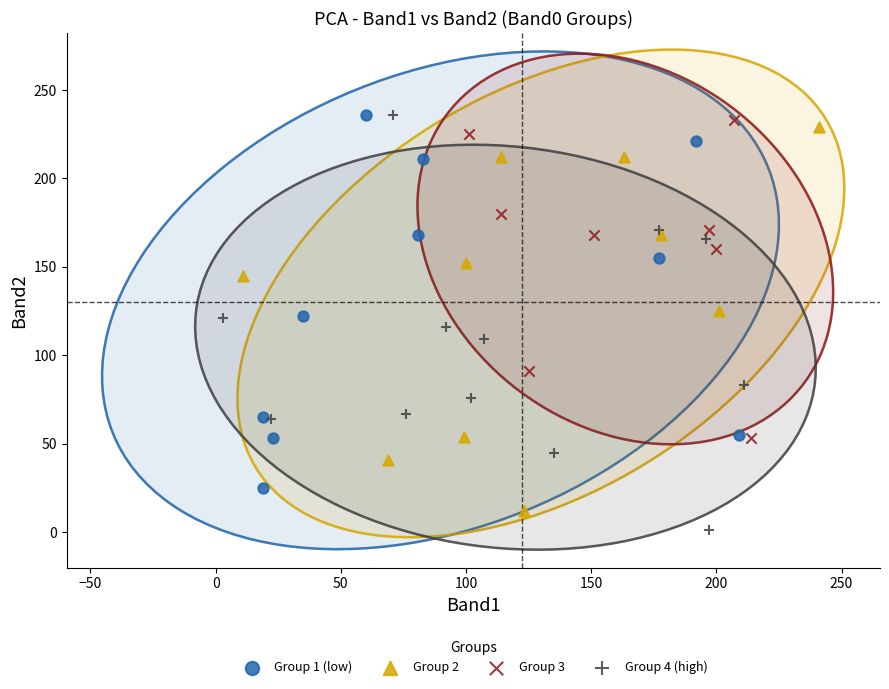

Which series has the widest spread of Y values?

Group 4 (high)